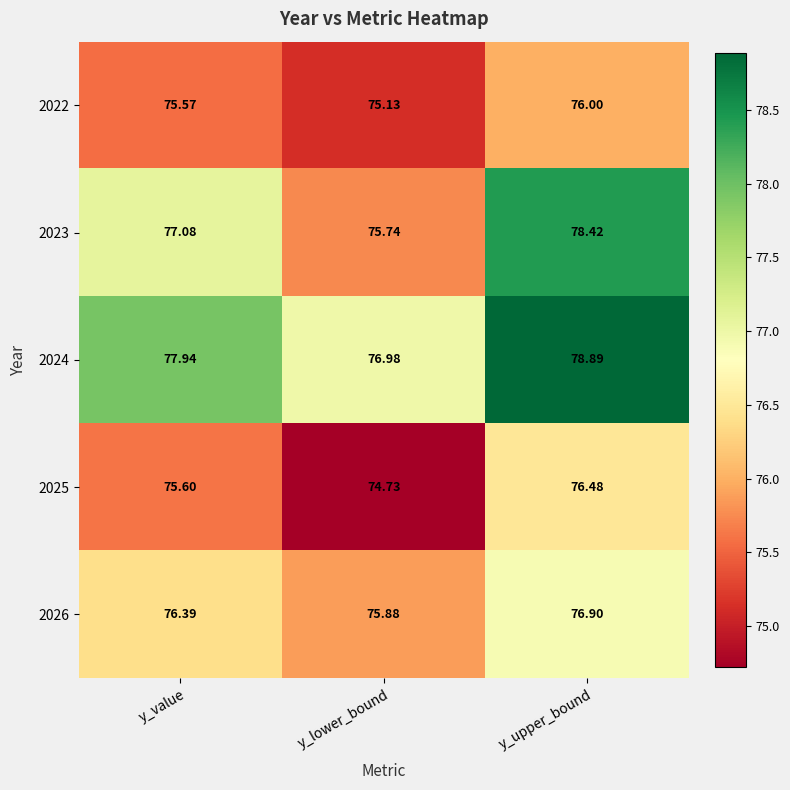

List the series in order of their peak value, lowest first.

2022, 2025, 2026, 2023, 2024